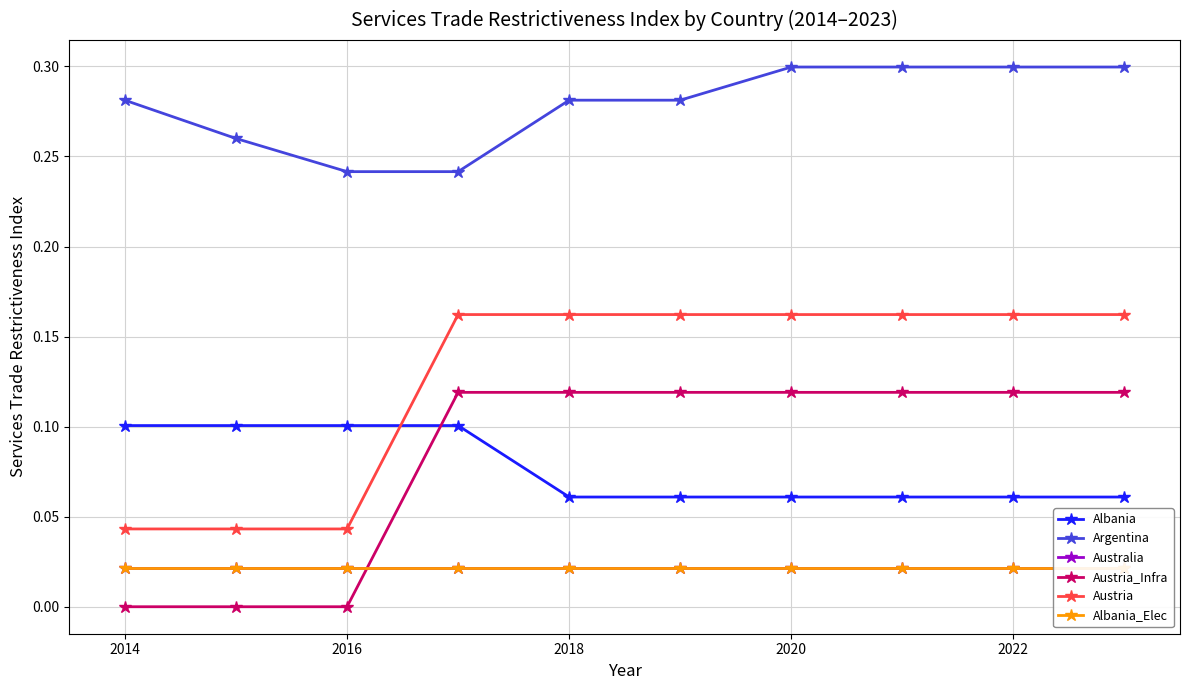

What are all the series names shown in the legend?

Albania, Argentina, Australia, Austria_Infra, Austria, Albania_Elec